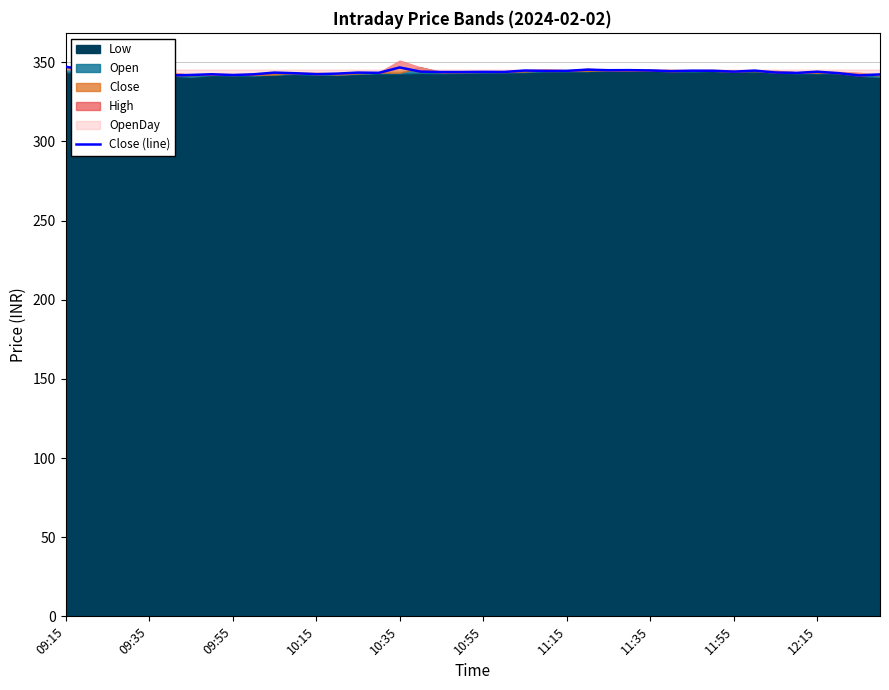

Reading right to left, list all the values displayed in this chart.

342.3	341.6	343.1	344.0	343.2	343.5	344.7	344.1	344.6	344.6	344.4	344.8	345.0	344.9	345.3	344.6	344.5	344.8	343.9	343.9	343.8	343.8	344.1	346.7	343.3	343.4	342.8	342.4	343.1	343.4	342.4	341.9	342.4	341.9	341.6	343.5	344.1	344.5	344.8	347.2